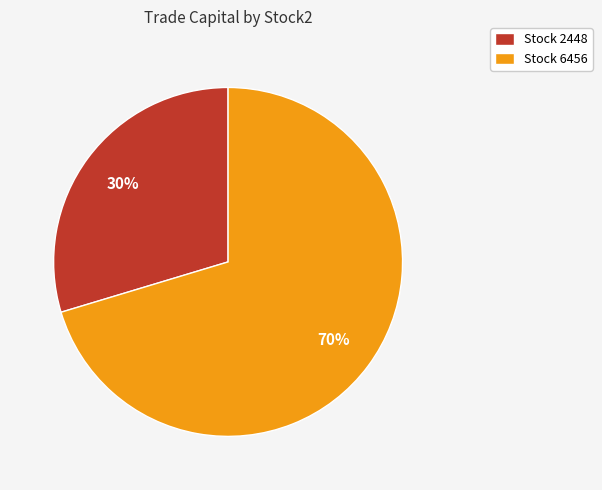

To the nearest percent, what is the combined percentage of Stock 2448 and Stock 6456?

100%